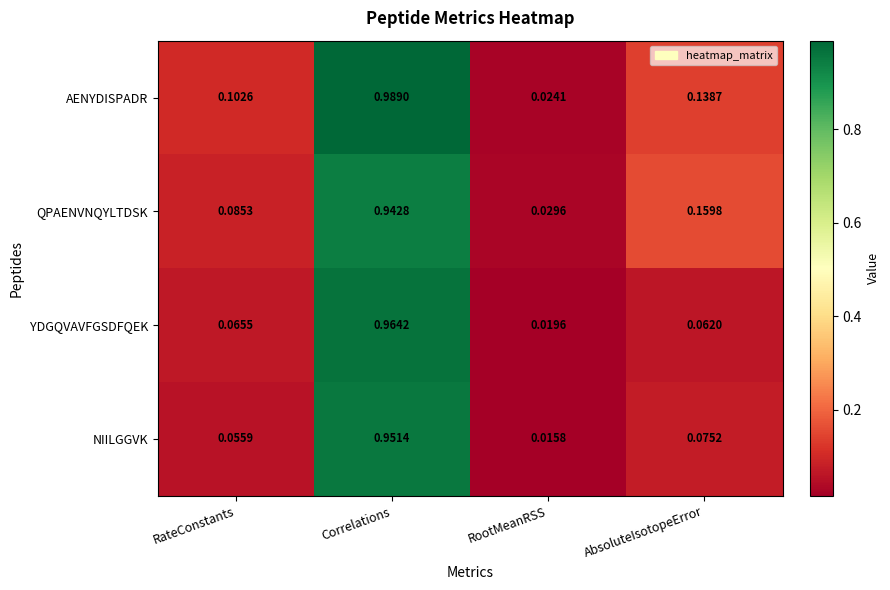

At which category is the sum across all series the highest?

Correlations